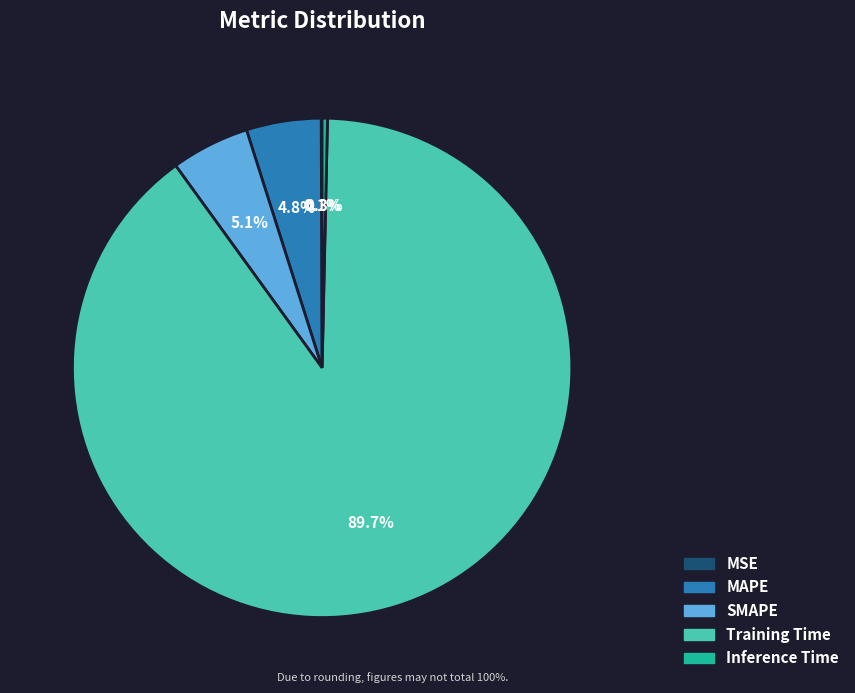

Is the sum of SMAPE and MAPE greater than half?

No